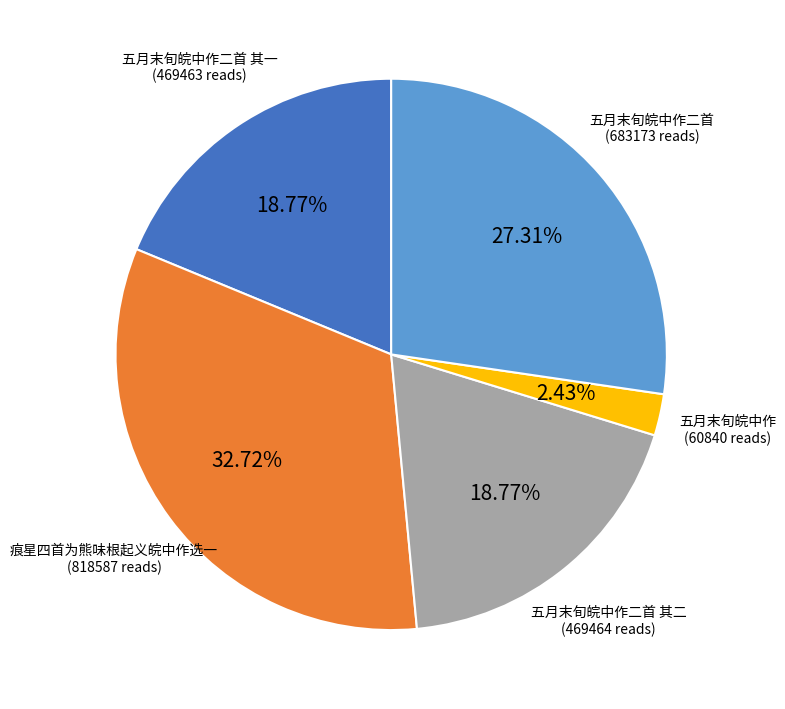

Does 痕星四首为熊味根起义皖中作选一 account for over 50% of the chart?

No